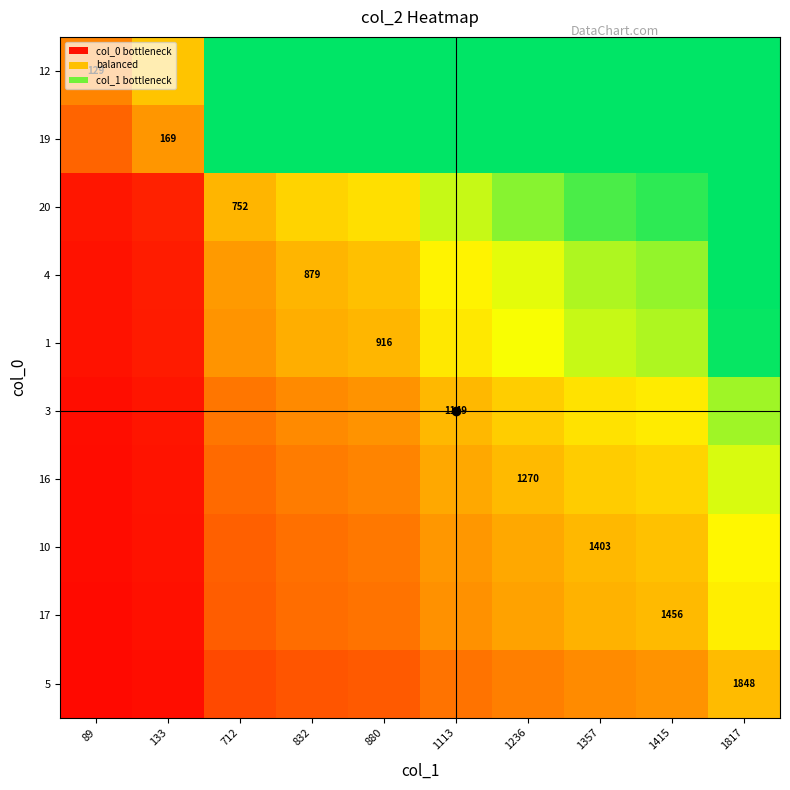

At which label does 19 reach its peak?

1817